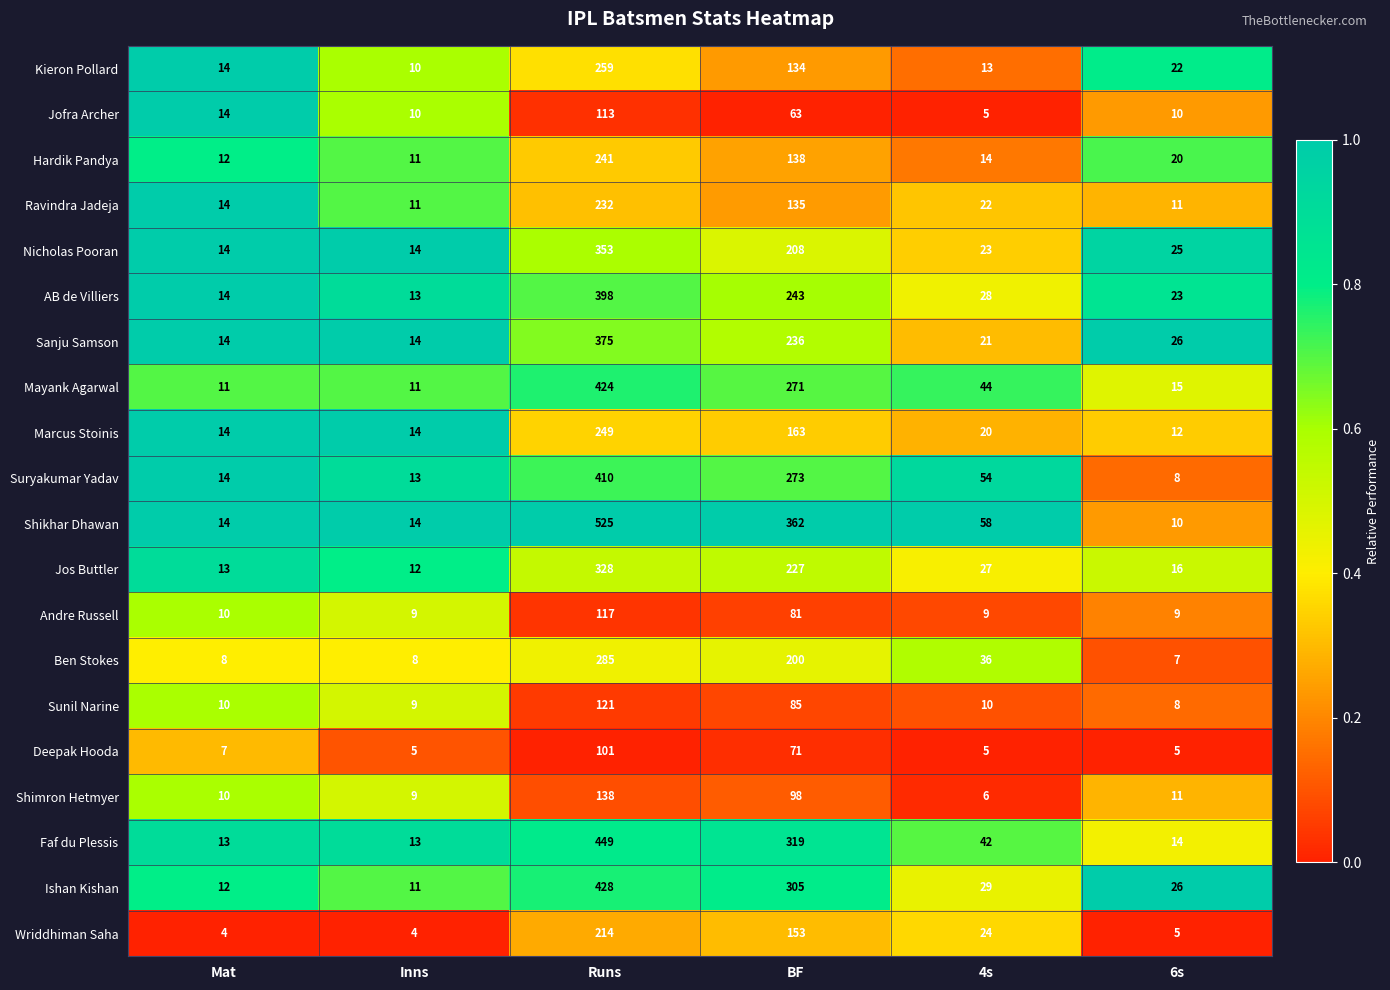

At which category is the sum across all series the highest?

Runs